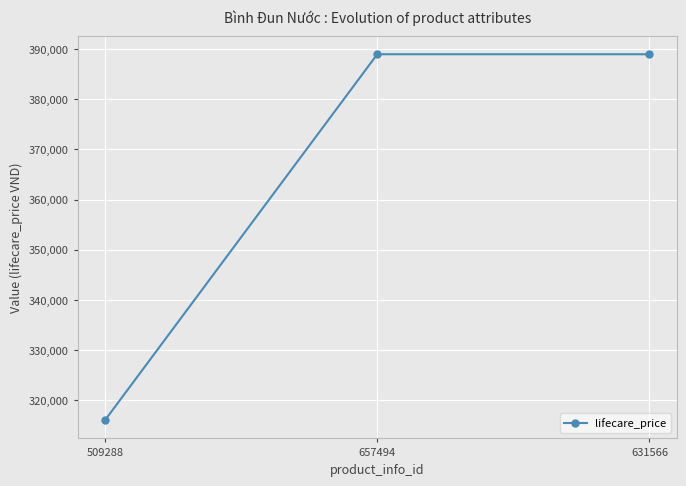

What is the value of the 3rd point from the left?

389000